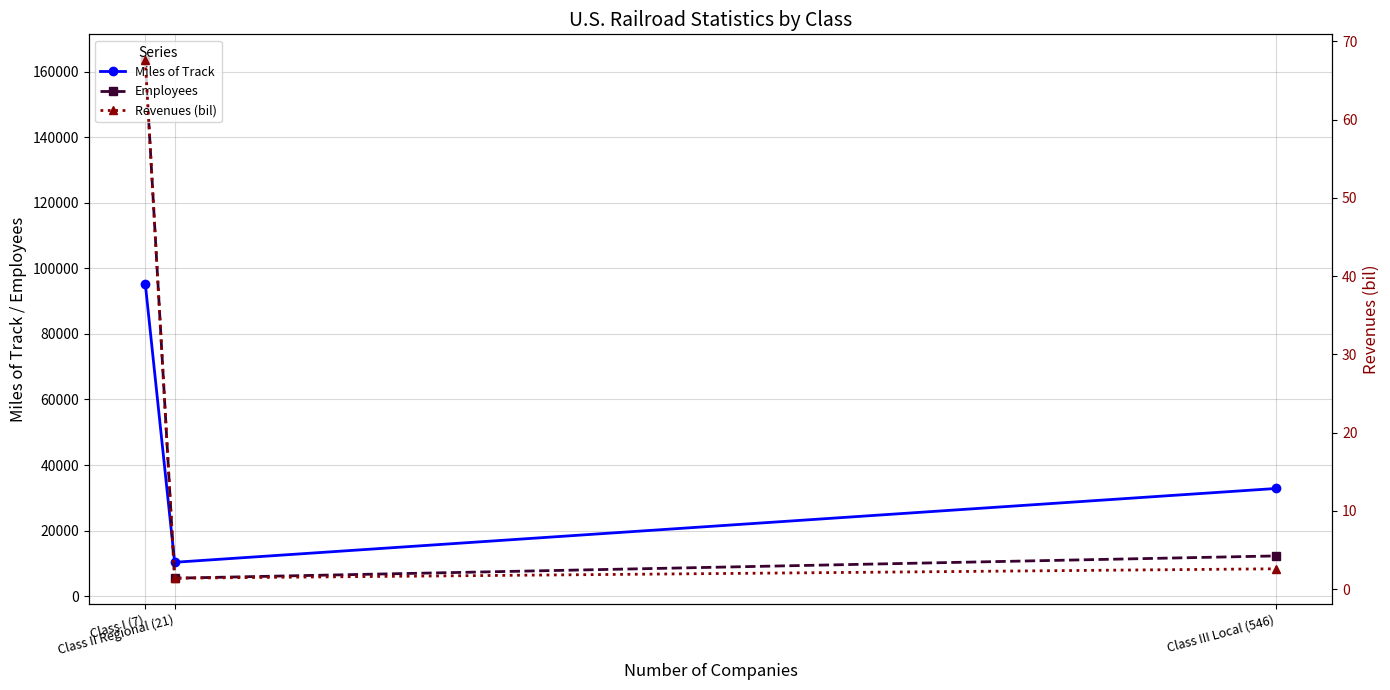

How many series are shown in this chart?

3